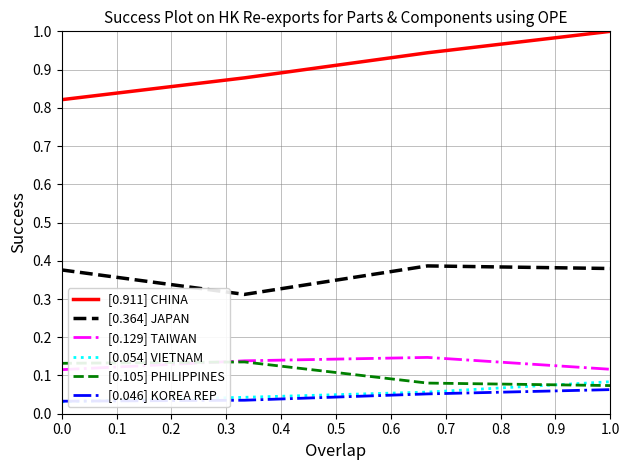

Which series has the widest spread of values?

[0.911] CHINA